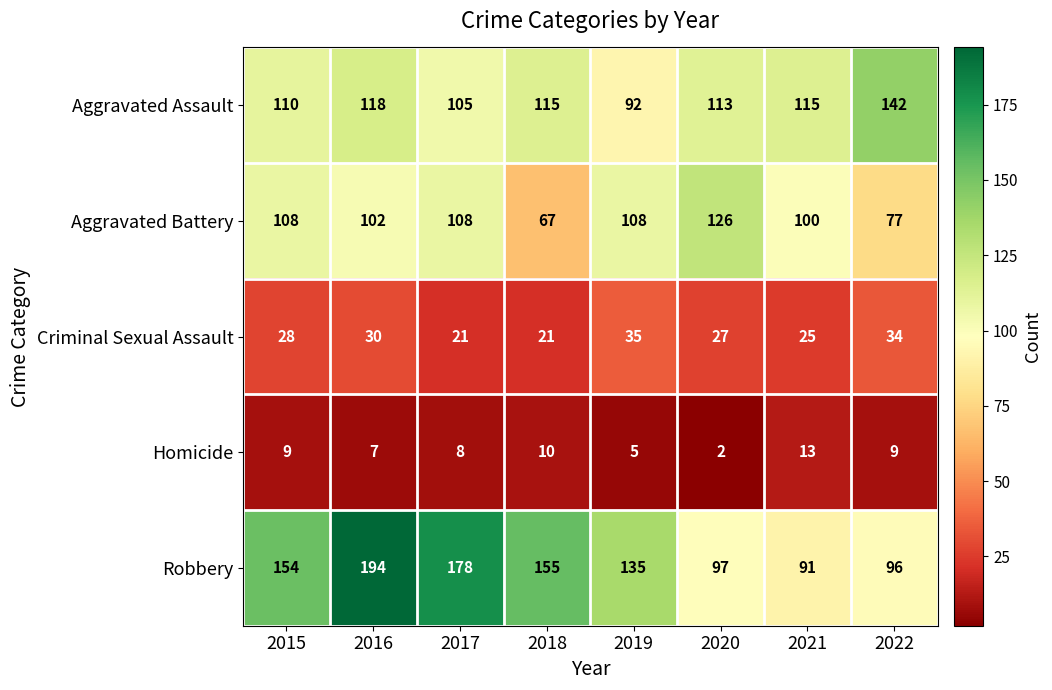

At which label does Robbery reach its peak?

2016